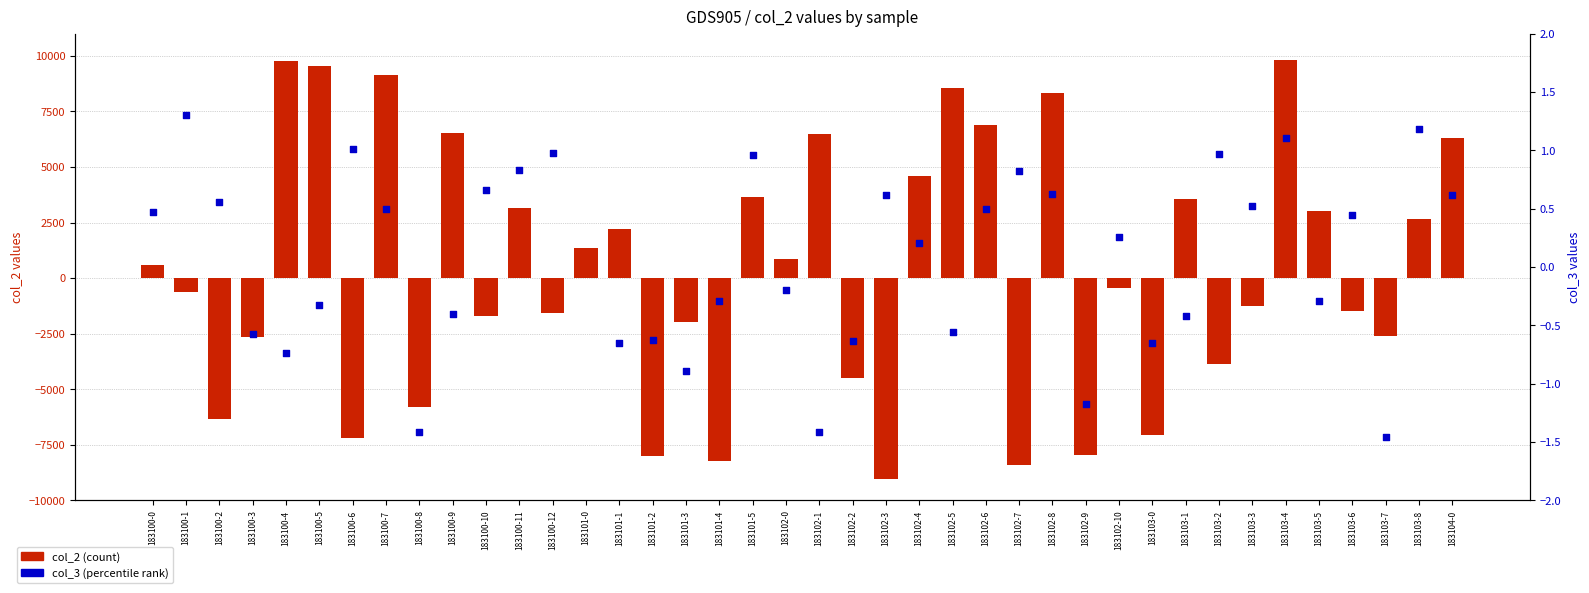

At which category is the sum across all series the highest?

183103-4